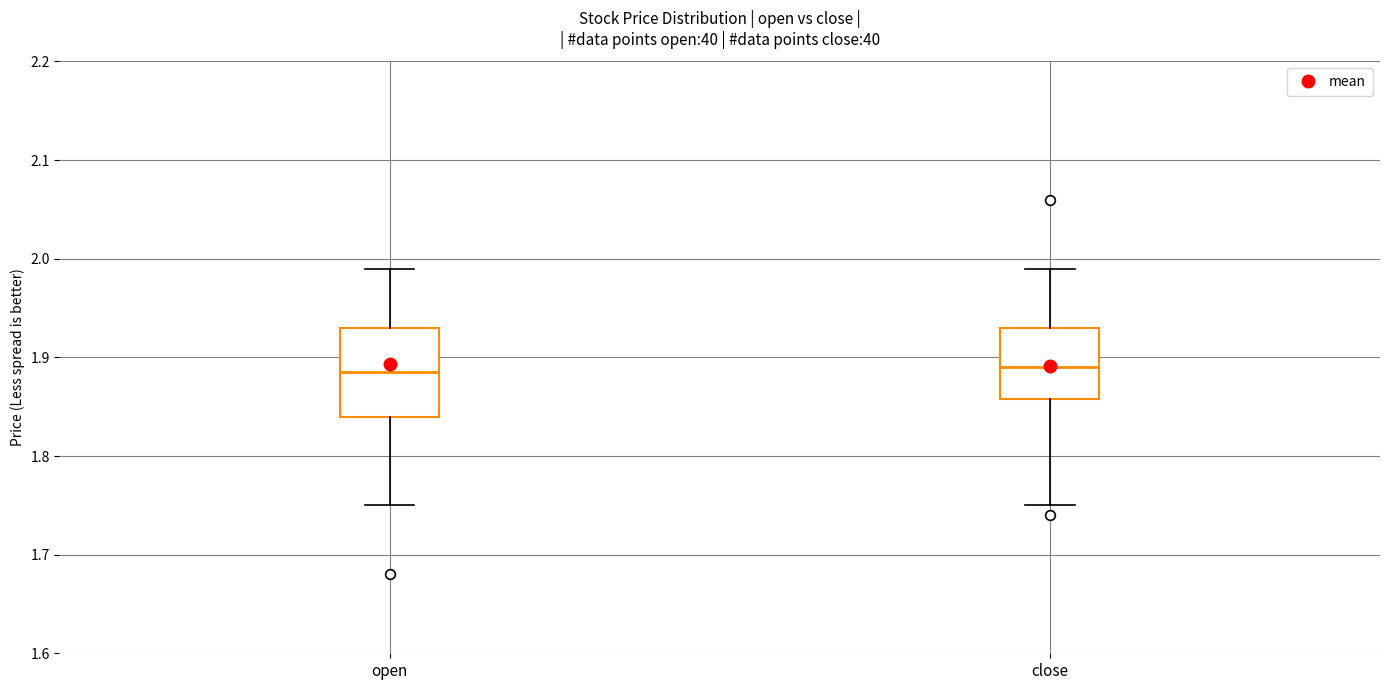

Reading left to right, transcribe this box plot: for each box, give where its median line is, the range the box spans, and where its two whiskers end, as read against the y-axis. The values are not printed on the chart, so give them approximately, as read against the axis.

open: median 1.89, box 1.84 to 1.93, whiskers 1.75 to 1.99
close: median 1.89, box 1.86 to 1.93, whiskers 1.75 to 1.99